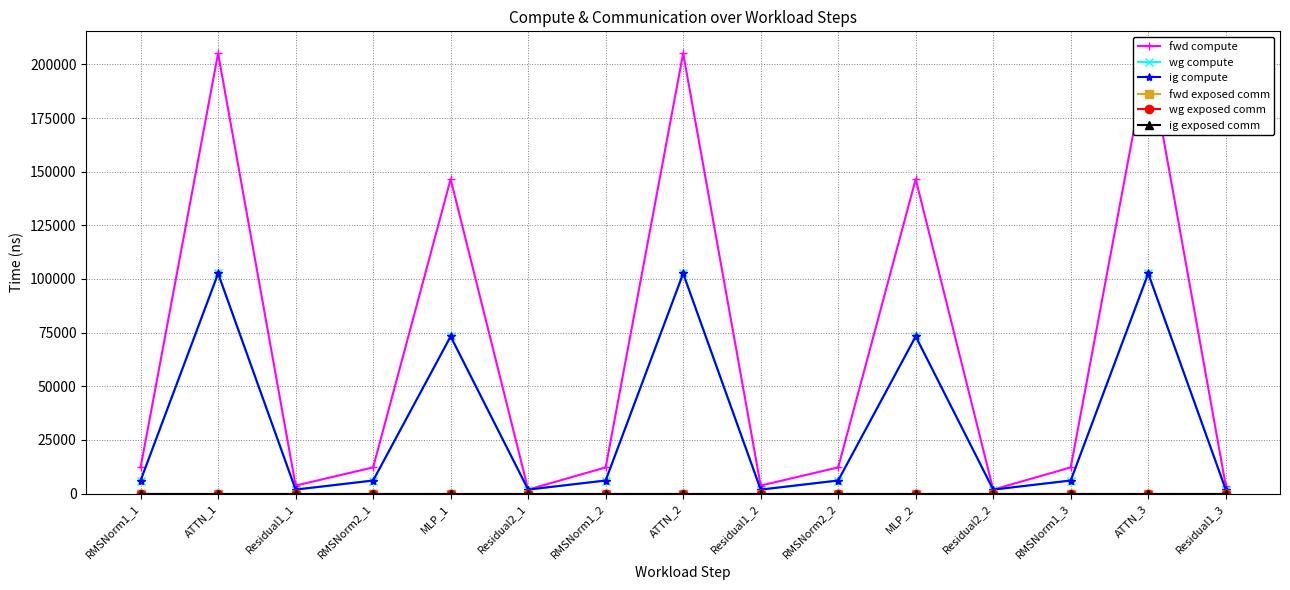

Reading left to right, what are all the values shown in this chart?

fwd compute: RMSNorm1_1=12212.1	ATTN_1=205134.9	Residual1_1=3755.1	RMSNorm2_1=12212.1	MLP_1=146504.9	Residual2_1=1877.5	RMSNorm1_2=12212.1	ATTN_2=205134.9	Residual1_2=3755.1	RMSNorm2_2=12212.1	MLP_2=146504.9	Residual2_2=1877.5	RMSNorm1_3=12212.1	ATTN_3=205134.9	Residual1_3=3755.1
wg compute: RMSNorm1_1=6106.0	ATTN_1=102567.4	Residual1_1=1877.5	RMSNorm2_1=6106.0	MLP_1=73252.5	Residual2_1=1877.5	RMSNorm1_2=6106.0	ATTN_2=102567.4	Residual1_2=1877.5	RMSNorm2_2=6106.0	MLP_2=73252.5	Residual2_2=1877.5	RMSNorm1_3=6106.0	ATTN_3=102567.4	Residual1_3=1877.5
ig compute: RMSNorm1_1=6106.0	ATTN_1=102567.4	Residual1_1=1877.5	RMSNorm2_1=6106.0	MLP_1=73252.5	Residual2_1=1877.5	RMSNorm1_2=6106.0	ATTN_2=102567.4	Residual1_2=1877.5	RMSNorm2_2=6106.0	MLP_2=73252.5	Residual2_2=1877.5	RMSNorm1_3=6106.0	ATTN_3=102567.4	Residual1_3=1877.5
fwd exposed comm: RMSNorm1_1=0.0	ATTN_1=0.0	Residual1_1=0.0	RMSNorm2_1=0.0	MLP_1=0.0	Residual2_1=0.0	RMSNorm1_2=0.0	ATTN_2=0.0	Residual1_2=0.0	RMSNorm2_2=0.0	MLP_2=0.0	Residual2_2=0.0	RMSNorm1_3=0.0	ATTN_3=0.0	Residual1_3=0.0
wg exposed comm: RMSNorm1_1=0.0	ATTN_1=0.0	Residual1_1=0.0	RMSNorm2_1=0.0	MLP_1=0.0	Residual2_1=0.0	RMSNorm1_2=0.0	ATTN_2=0.0	Residual1_2=0.0	RMSNorm2_2=0.0	MLP_2=0.0	Residual2_2=0.0	RMSNorm1_3=0.0	ATTN_3=0.0	Residual1_3=0.0
ig exposed comm: RMSNorm1_1=0.0	ATTN_1=0.0	Residual1_1=0.0	RMSNorm2_1=0.0	MLP_1=0.0	Residual2_1=0.0	RMSNorm1_2=0.0	ATTN_2=0.0	Residual1_2=0.0	RMSNorm2_2=0.0	MLP_2=0.0	Residual2_2=0.0	RMSNorm1_3=0.0	ATTN_3=0.0	Residual1_3=0.0